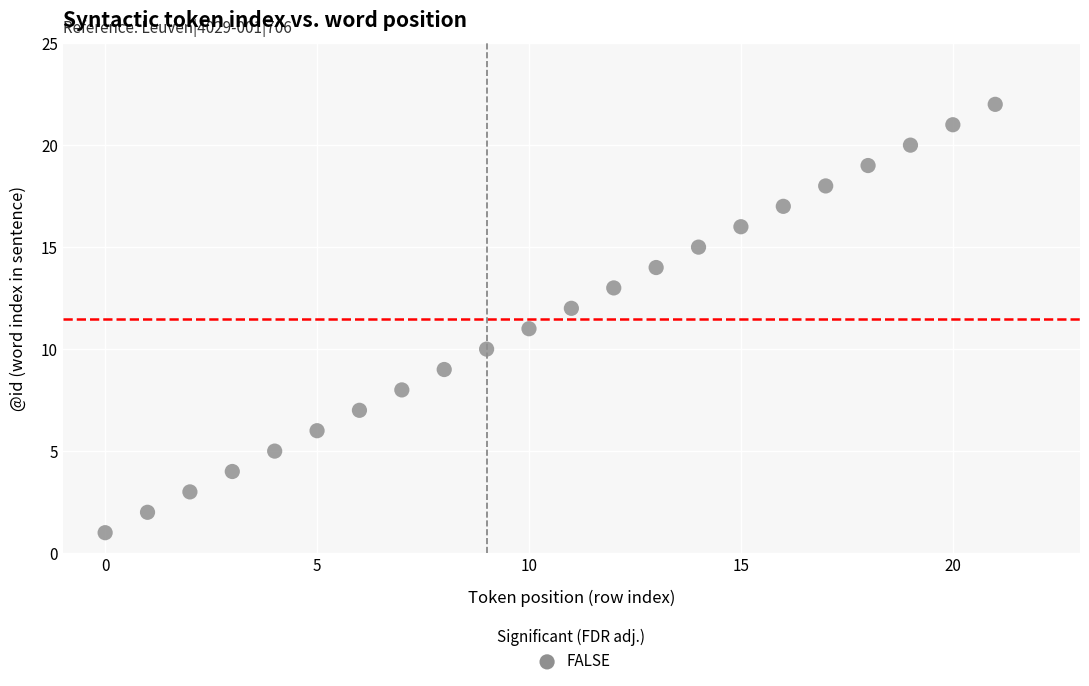

How many data points are displayed?

22